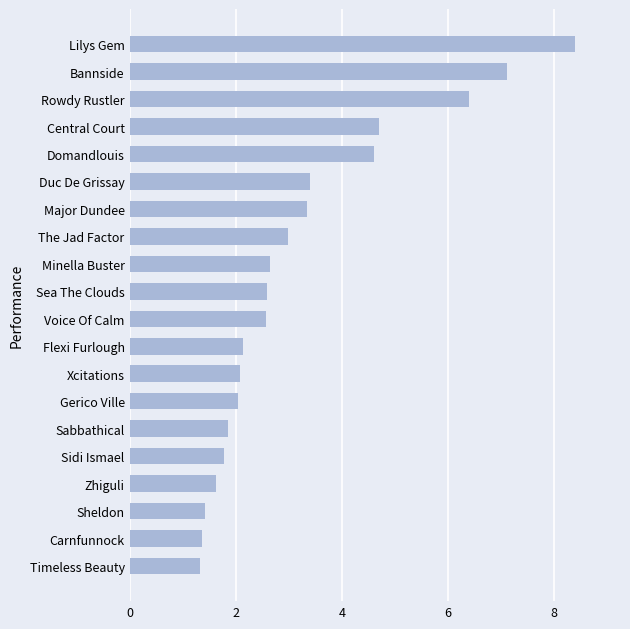

What value does the data have at Voice Of Calm?

2.6